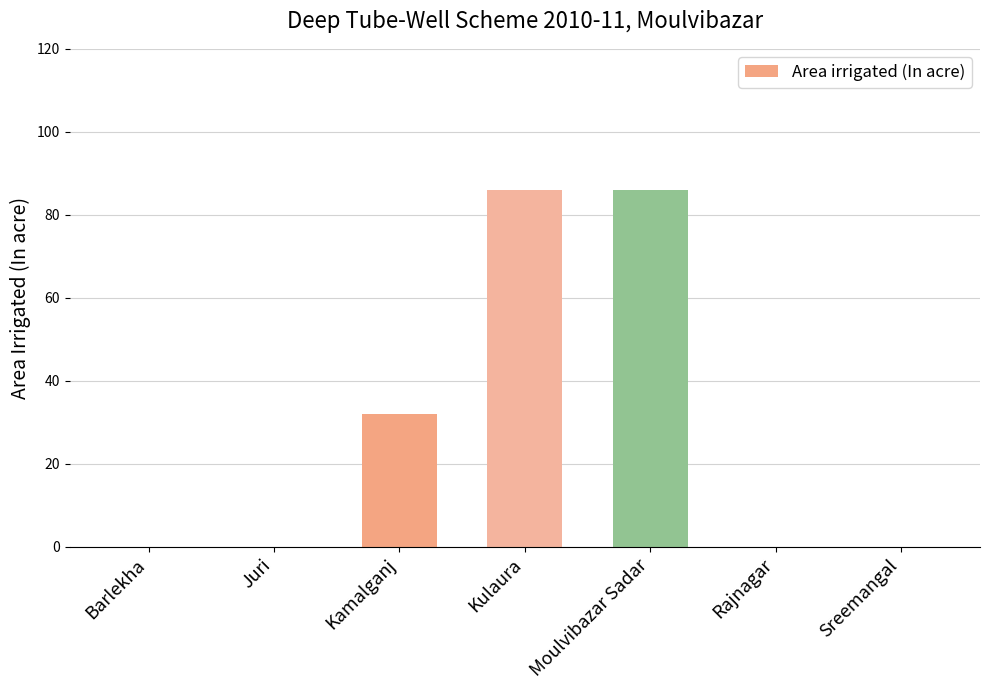

What is the greatest value displayed?

86